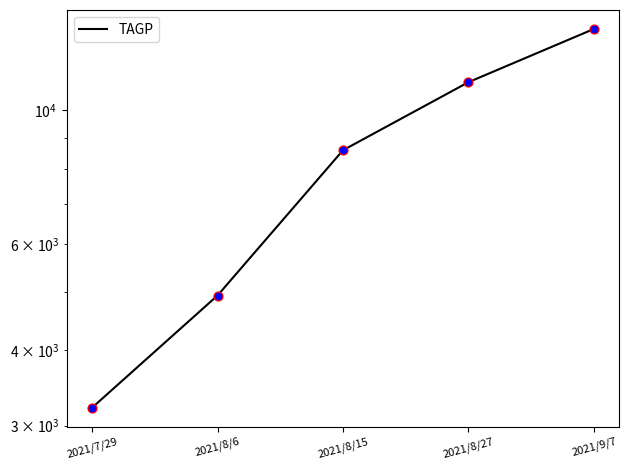

What is the ratio of the value at 2021/8/15 to the value at 2021/7/29?

2.7